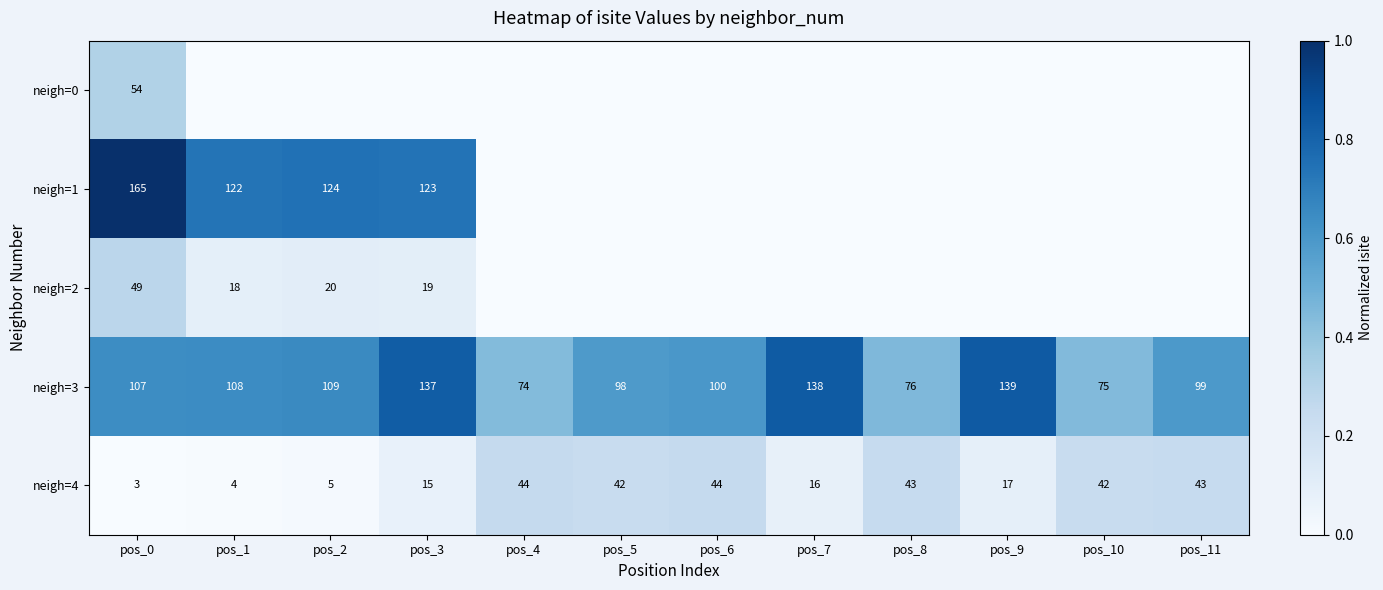

What is the sum of the neigh=4 values at pos_7 and pos_2?

21